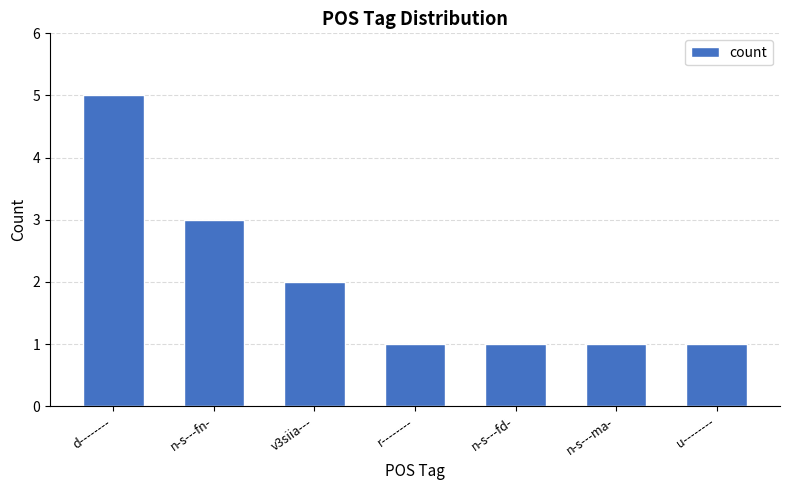

The chart shows a value of 0 at u--------. True or false?

False